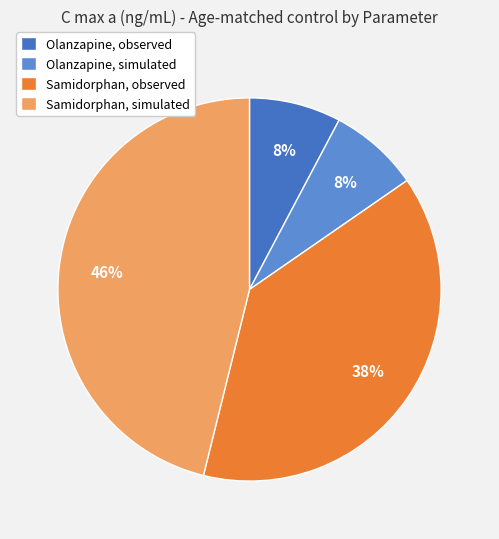

Which slice is the smallest?

Olanzapine, simulated (n = 100)